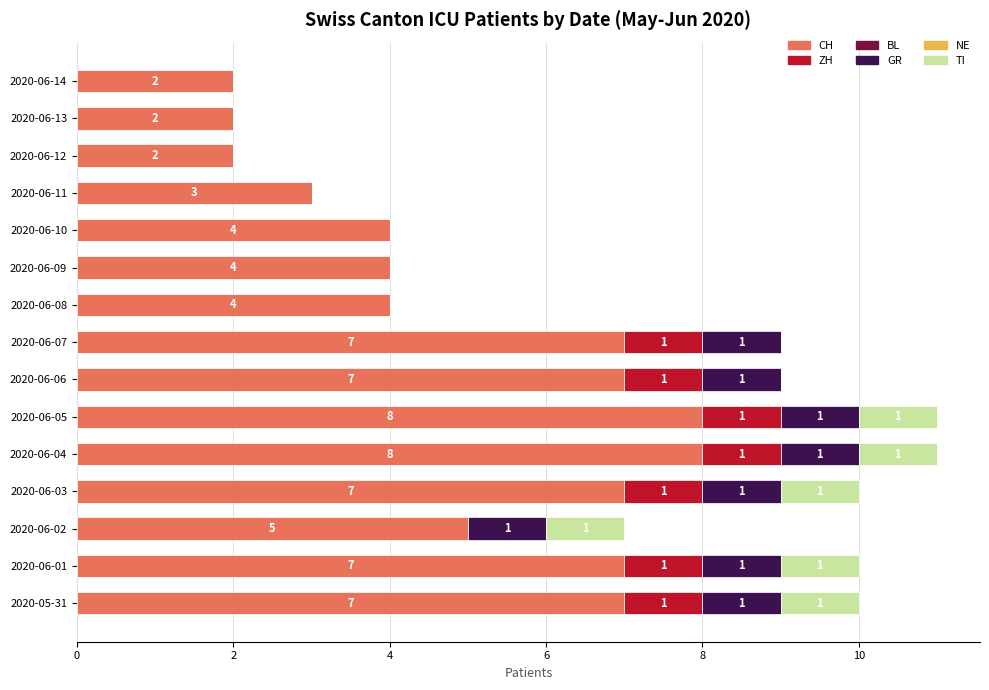

What is the total value across all series at 2020-06-10?

4